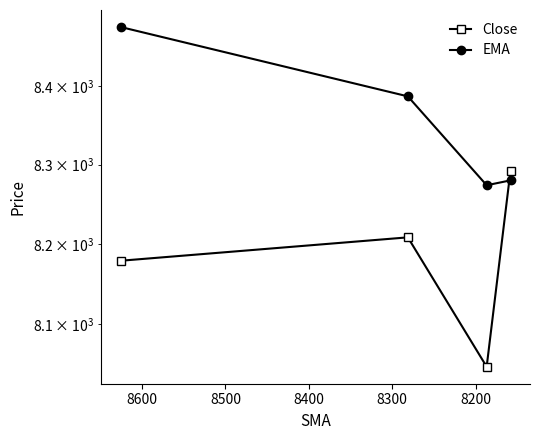

Rank the series by their maximum value, from highest to lowest.

EMA, Close